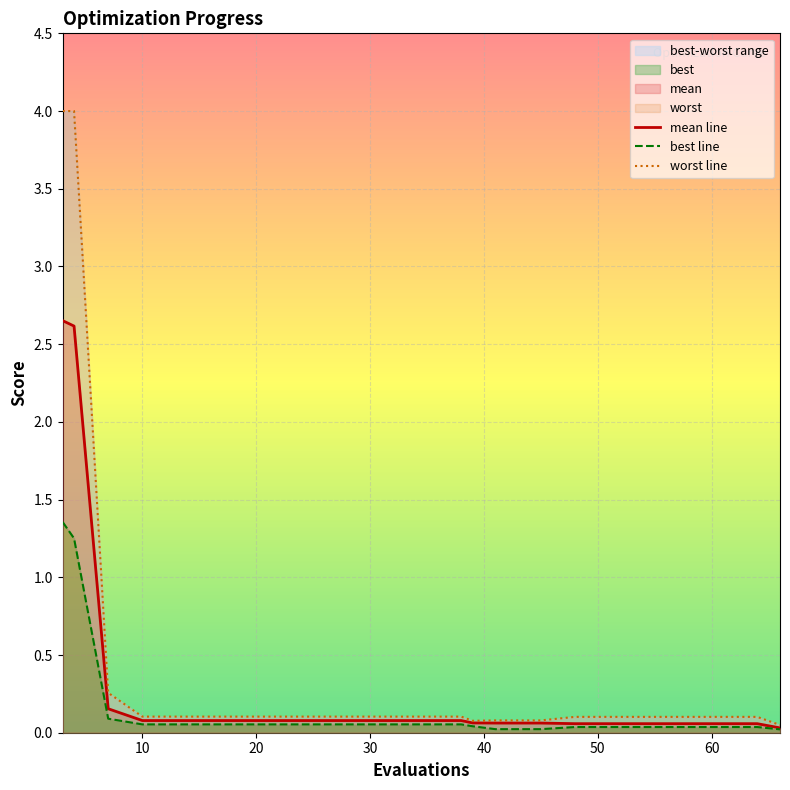

True or false: worst line and best line intersect in this chart.

False